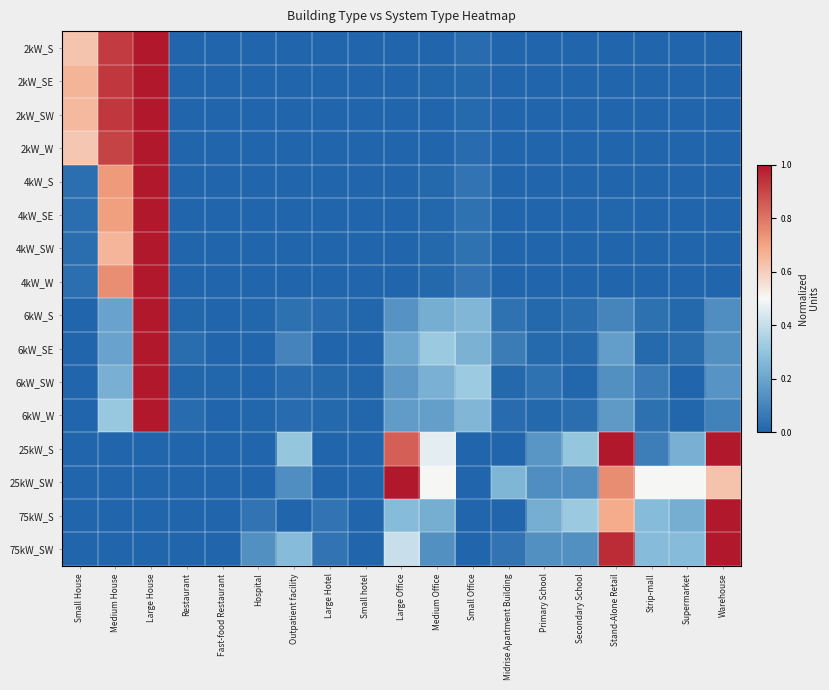

At how many categories does at least one series exceed 0?

19